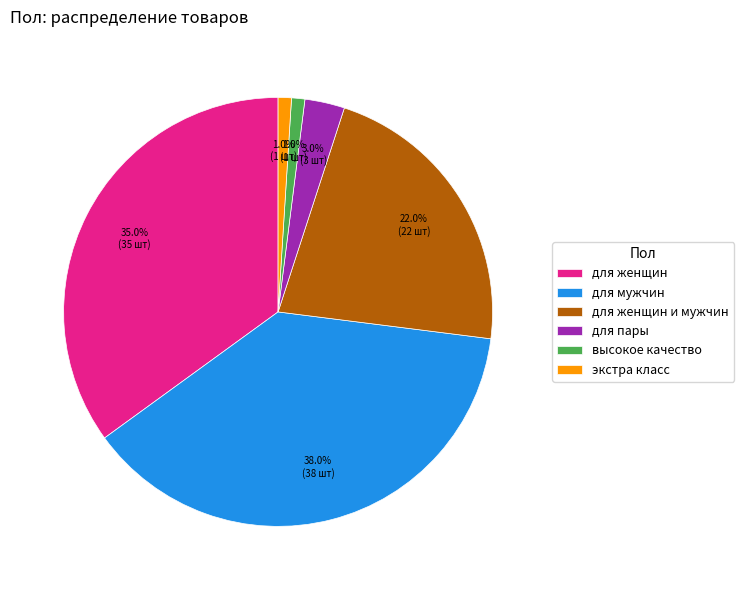

Which has a higher value, для женщин or высокое качество?

для женщин